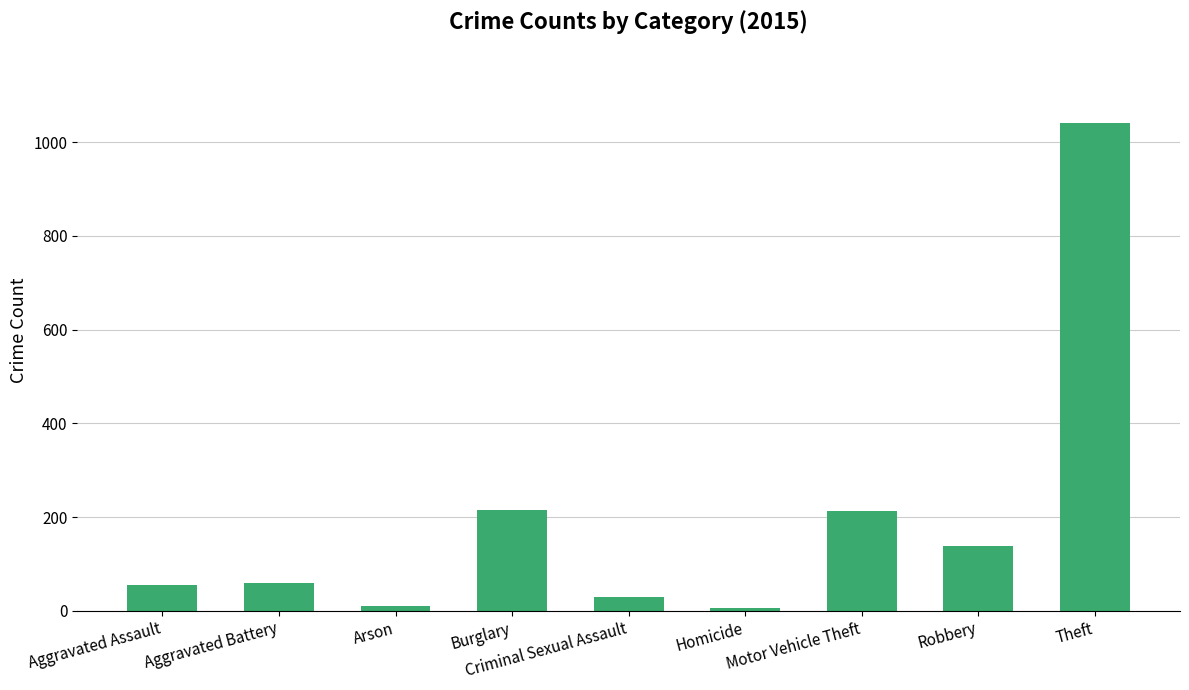

What is the difference between the maximum and second lowest values?

1031